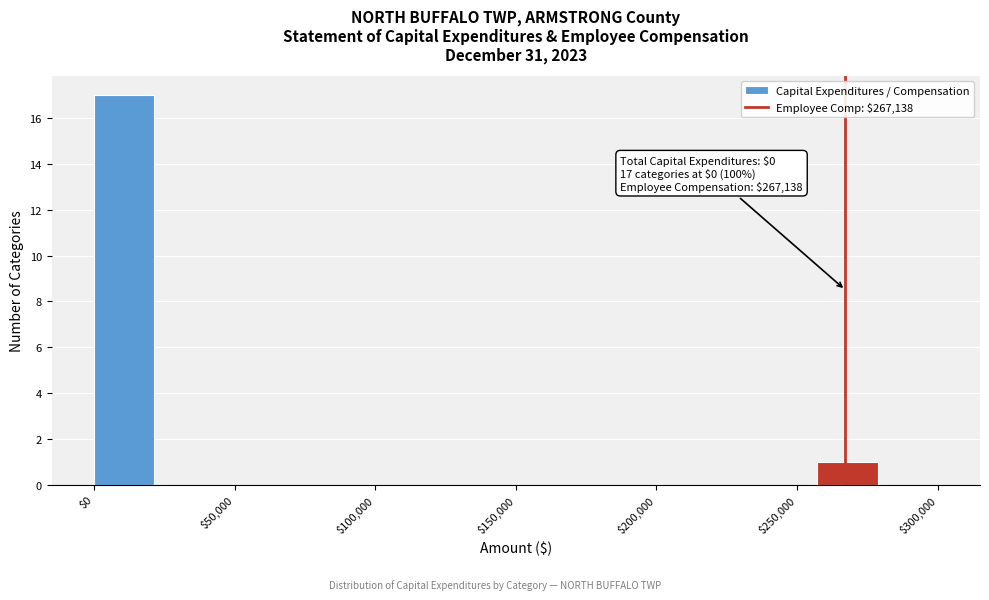

Which range on the x-axis has the tallest bar?

0 to 20000